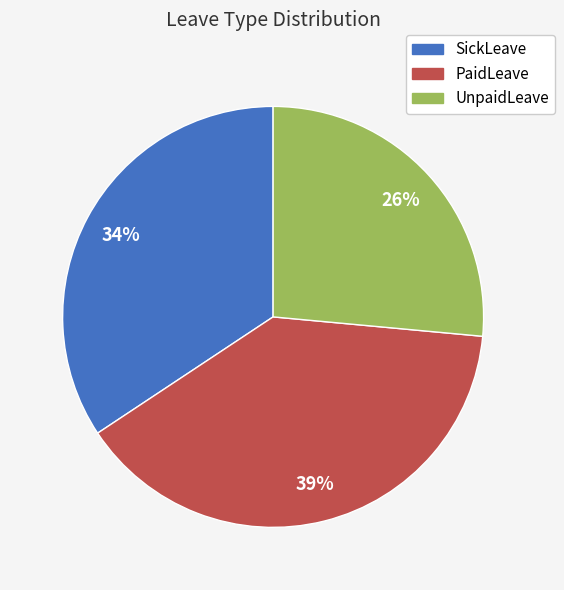

How many slices are in this pie chart?

3